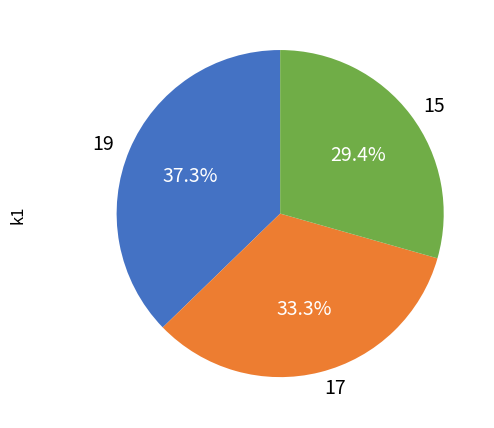

Count the number of slices in the pie.

3